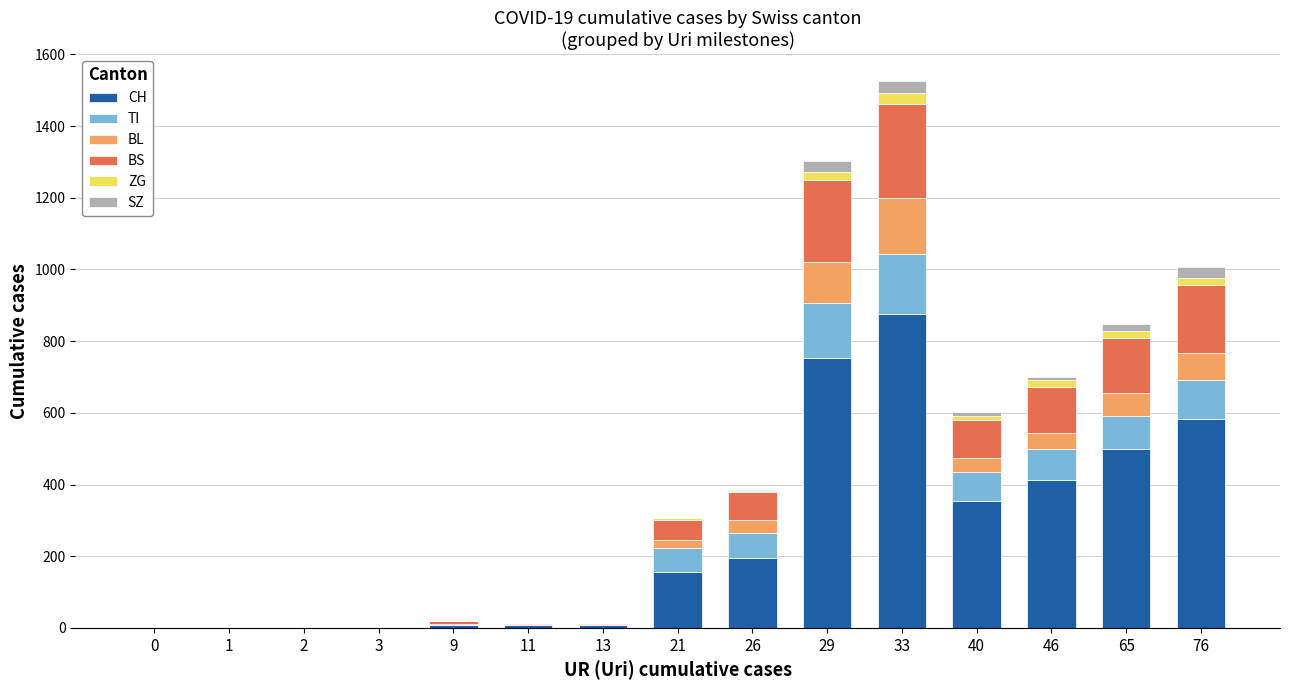

What is the maximum value for CH?

877